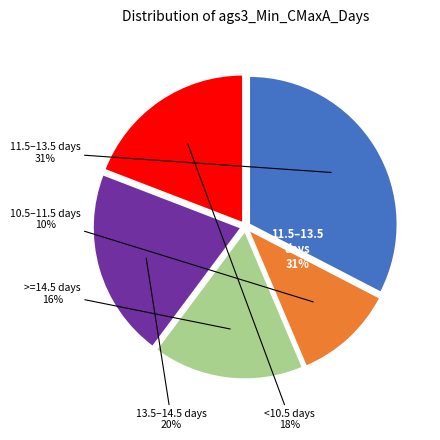

What is the change in value from 10.5 <= ags3_Min_CMaxA_Days < 11.5 to 14.5 <= ags3_Min_CMaxA_Days?

+0.1